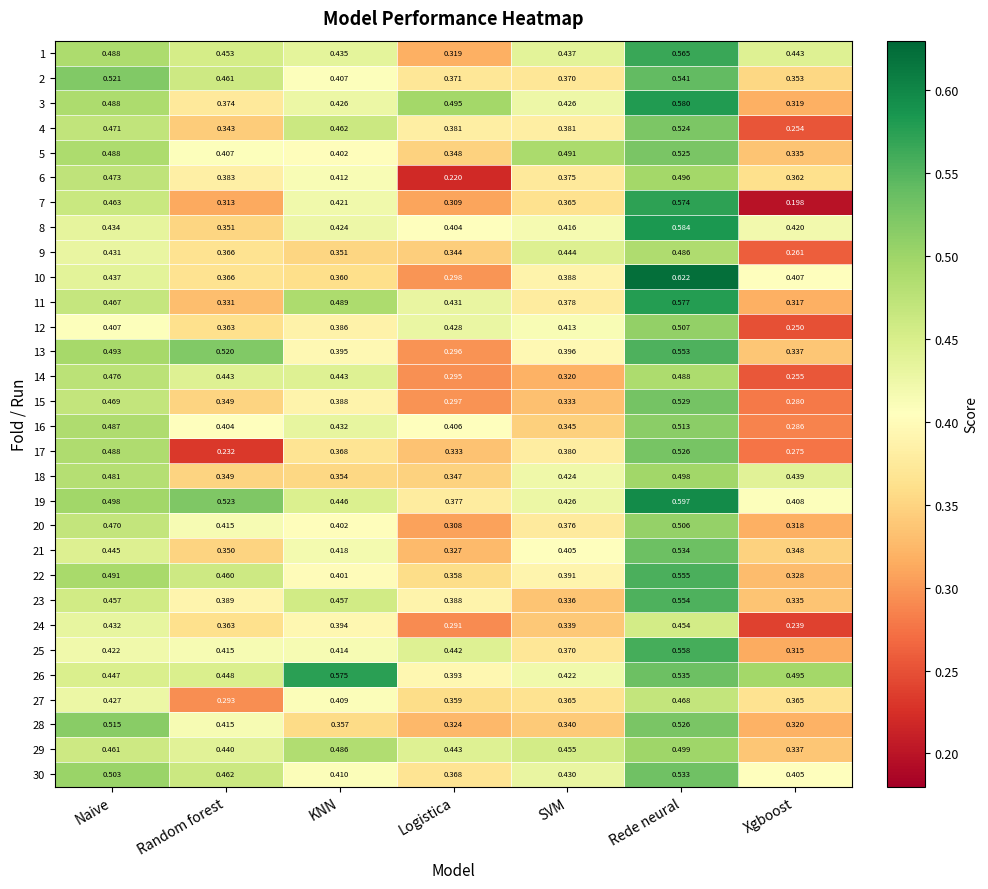

Where is 18 nearest to the value 0?

Logistica